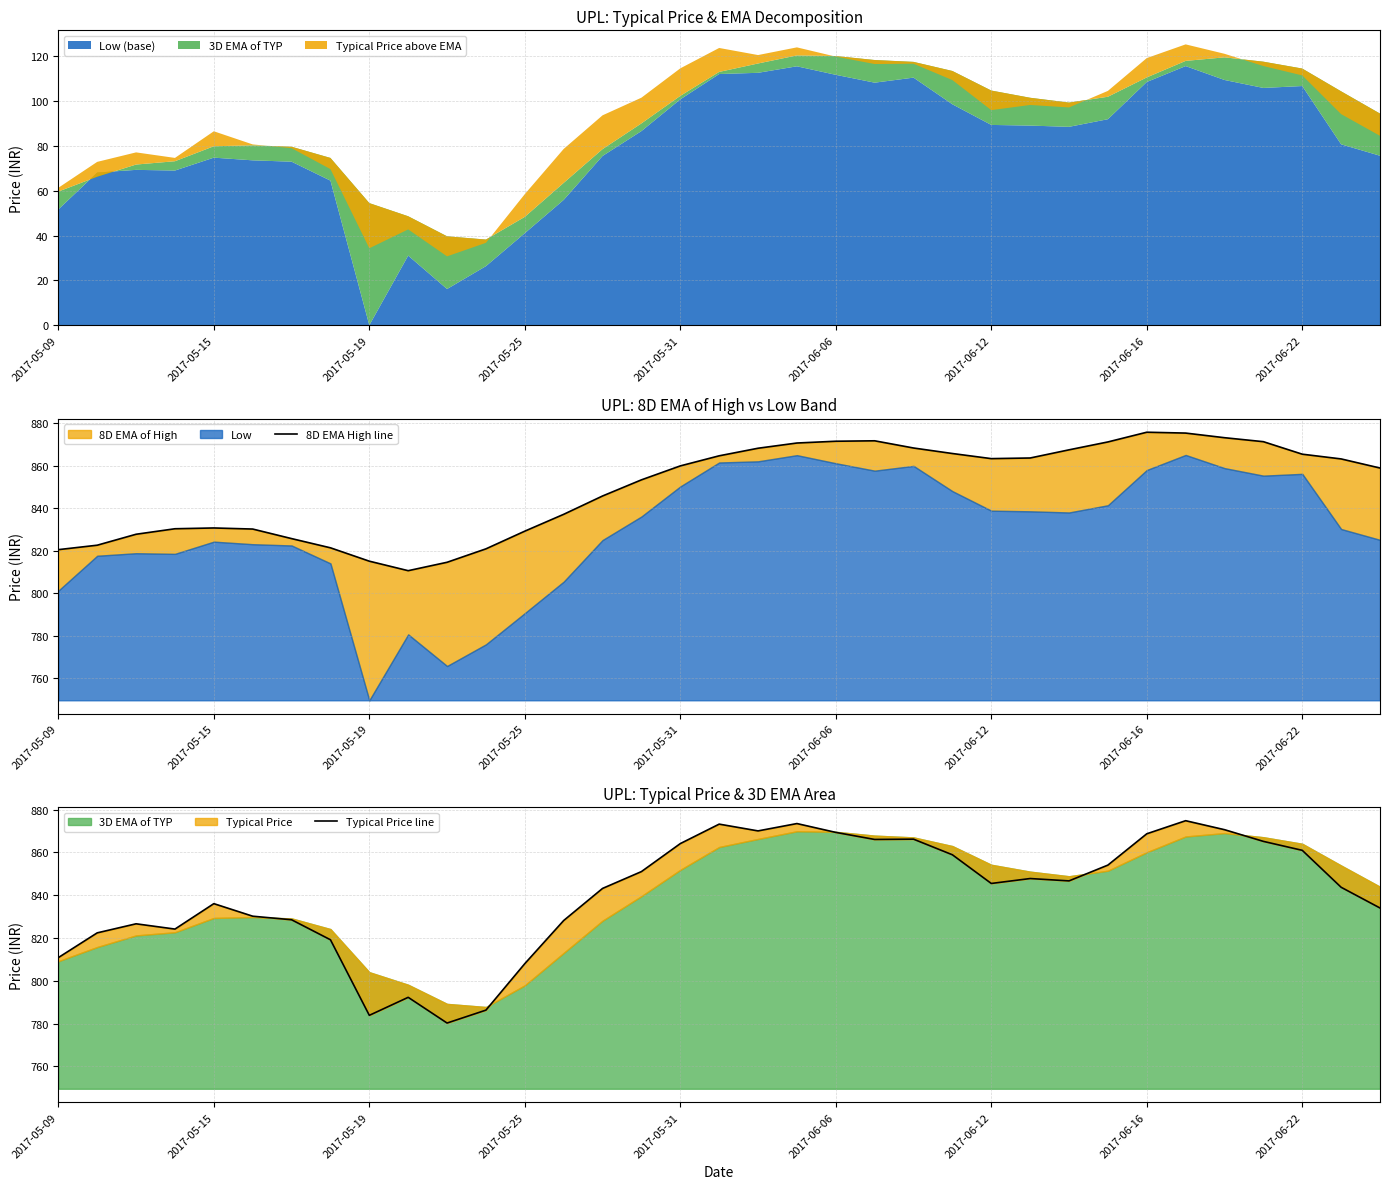

Is the value of Typical Price line at 14 greater than the value of 8D EMA High line at 26?

No